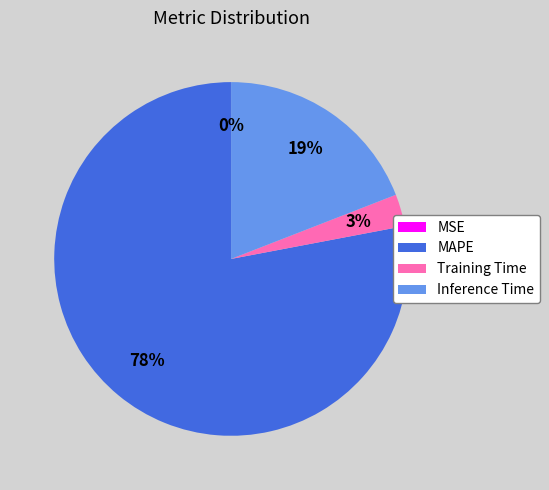

What is the majority slice?

MAPE